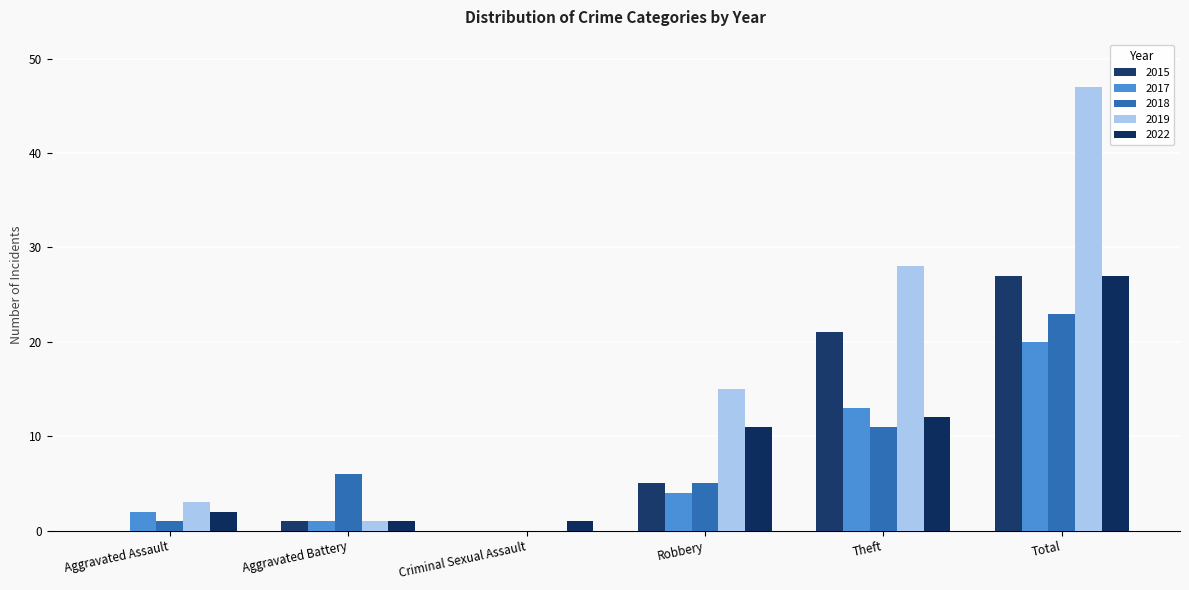

What are all the series names shown in the legend?

2015, 2017, 2018, 2019, 2022